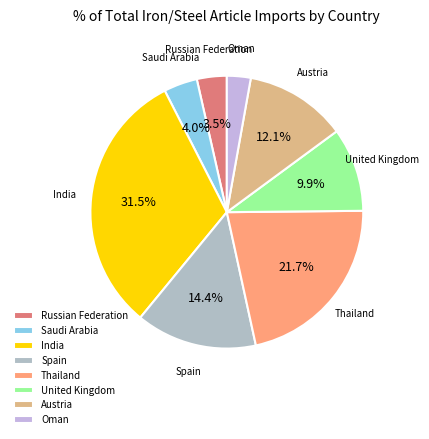

Which category has the biggest portion of the pie?

India